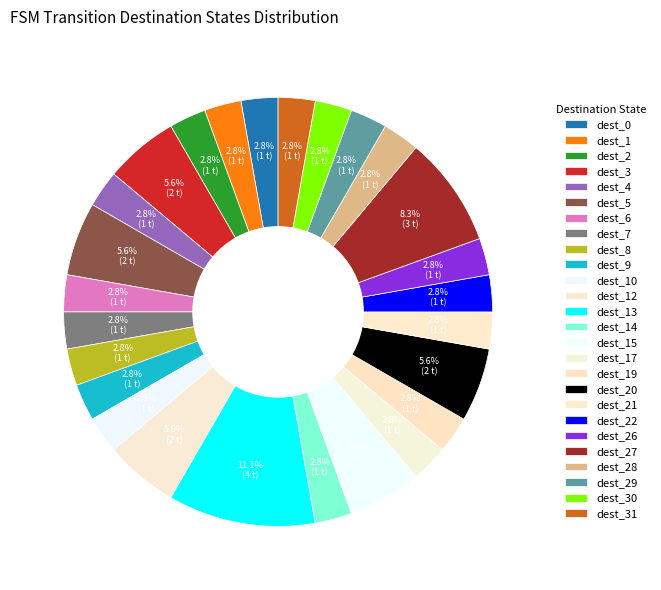

How many segments does this pie chart have?

26